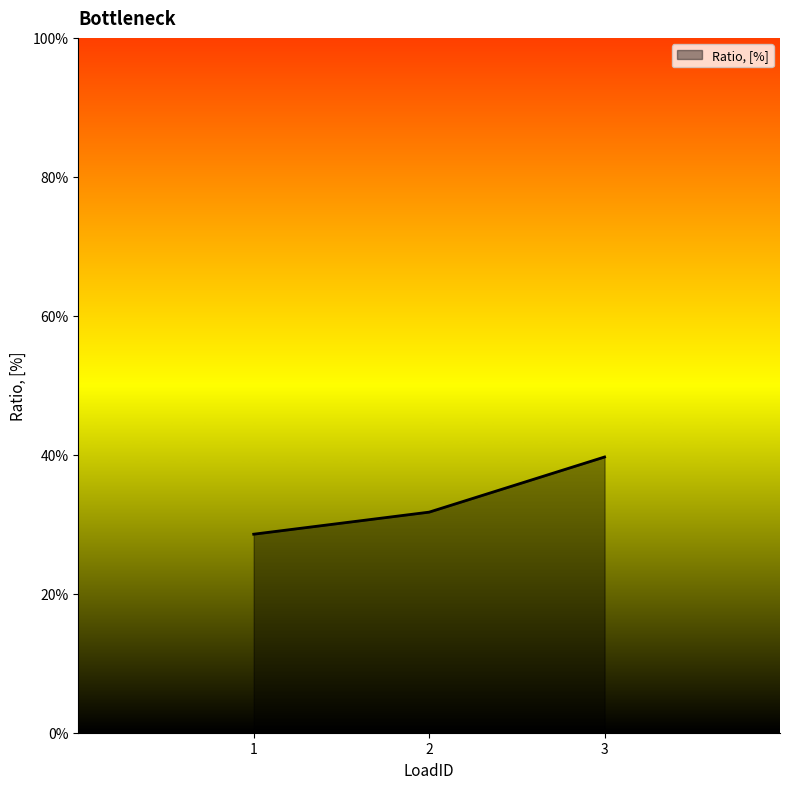

List the labels in order of value, smallest first.

1, 2, 3